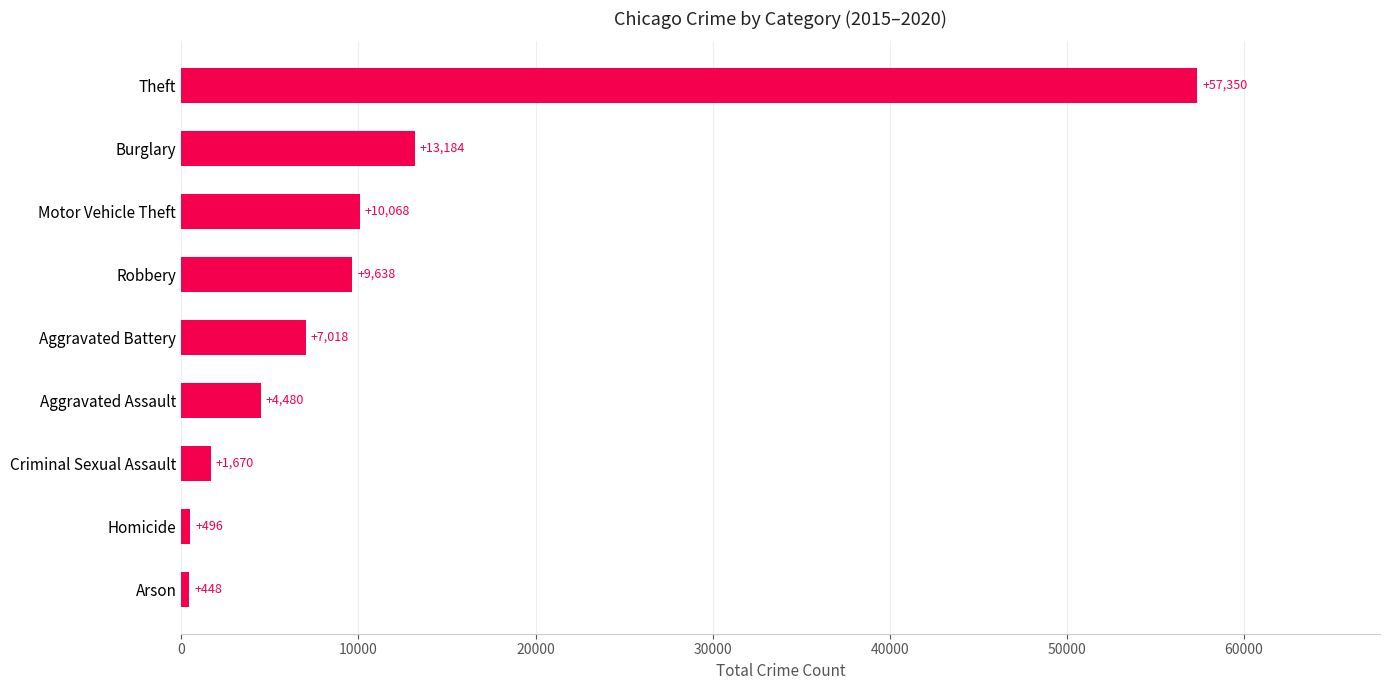

Between Aggravated Battery and Homicide, which is larger?

Aggravated Battery